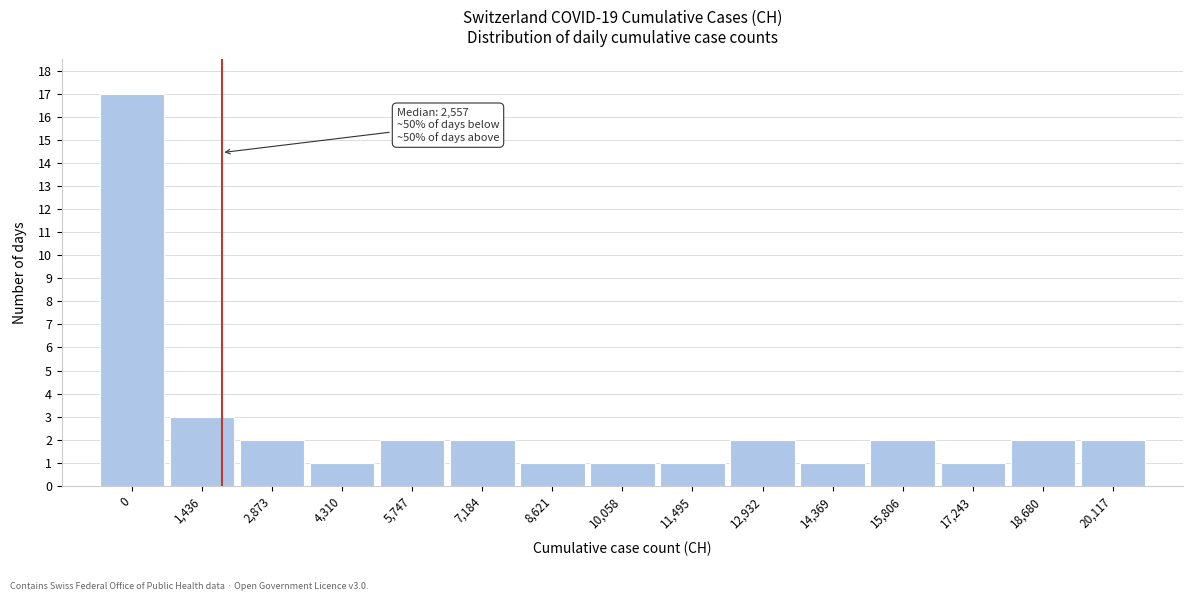

Reading right to left, extract all data points from this chart.

20,117=2	18,680=2	17,243=1	15,806=2	14,369=1	12,932=2	11,495=1	10,058=1	8,621=1	7,184=2	5,747=2	4,310=1	2,873=2	1,436=3	0=17